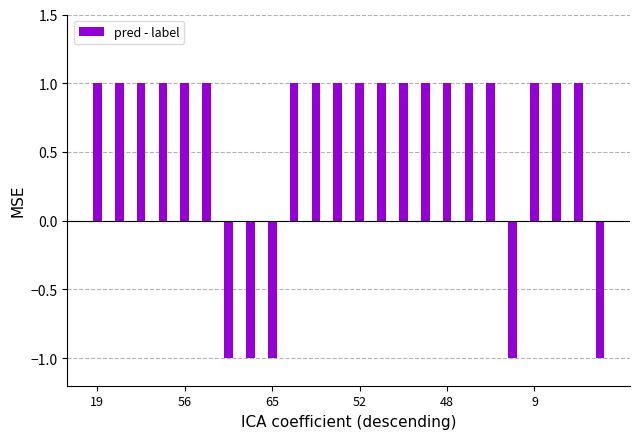

What is the greatest value displayed?

1